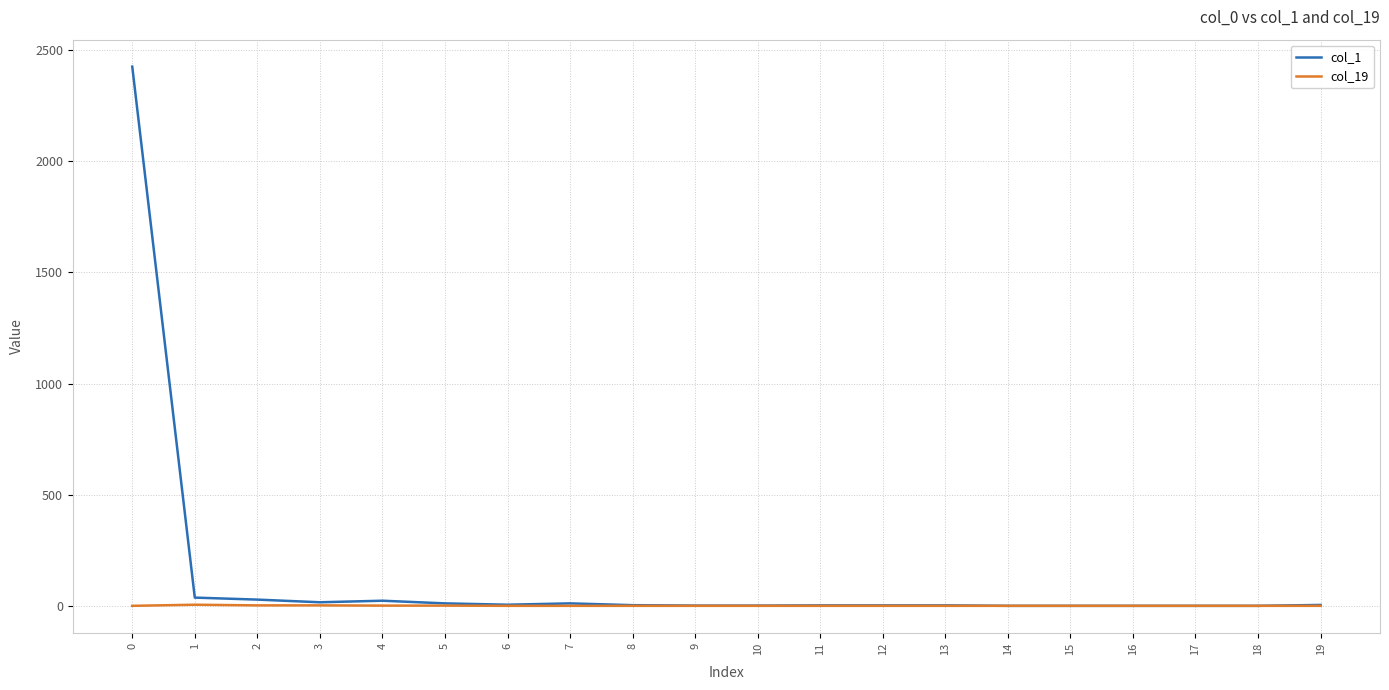

Count the col_19 values in the range 0 to 1.

17